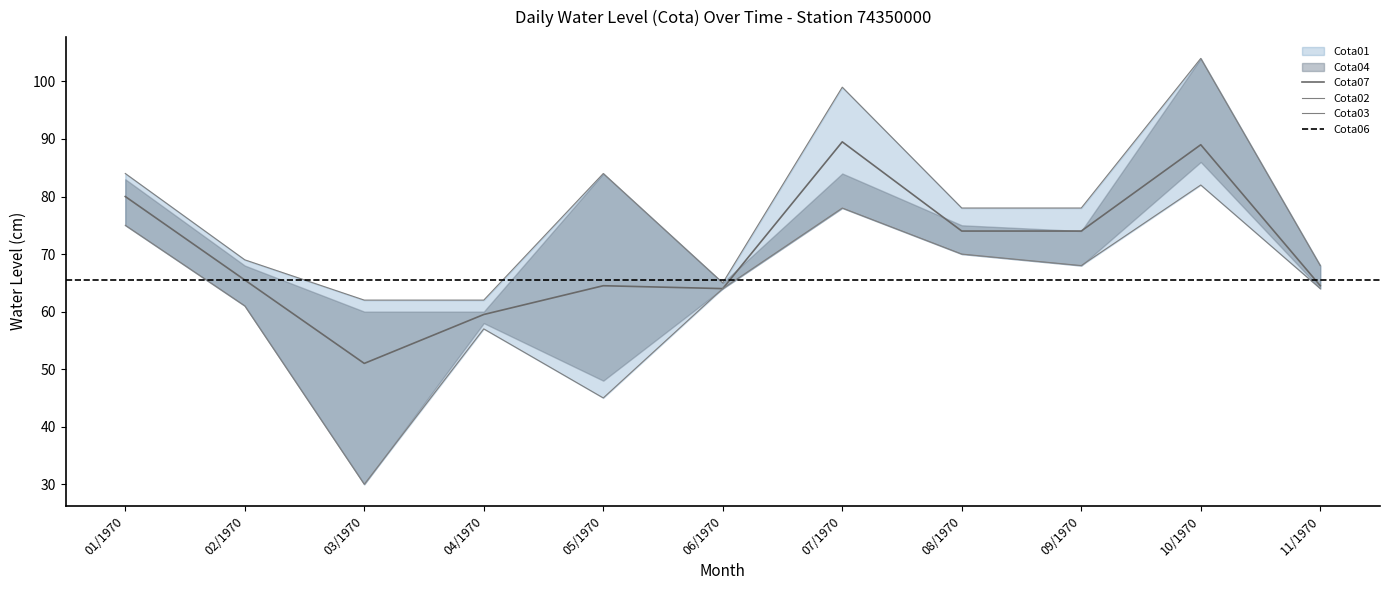

How many times do Cota03 and Cota06 cross each other?

4